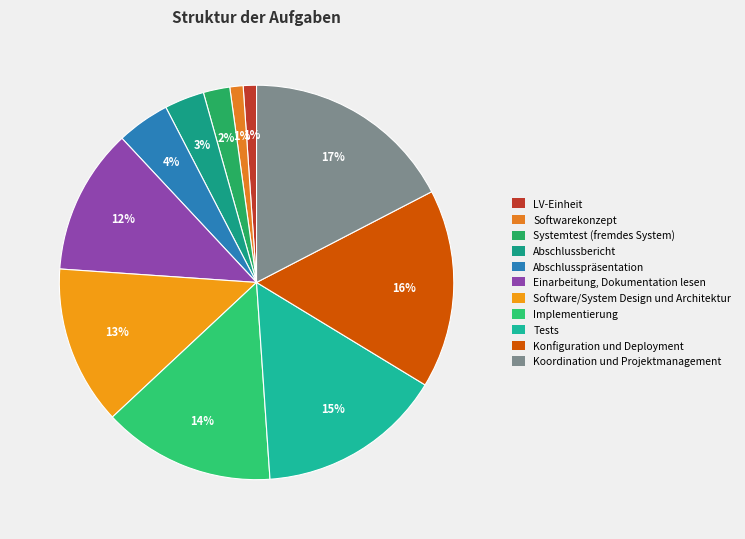

To the nearest percent, what percentage of the pie is Abschlussbericht?

3%